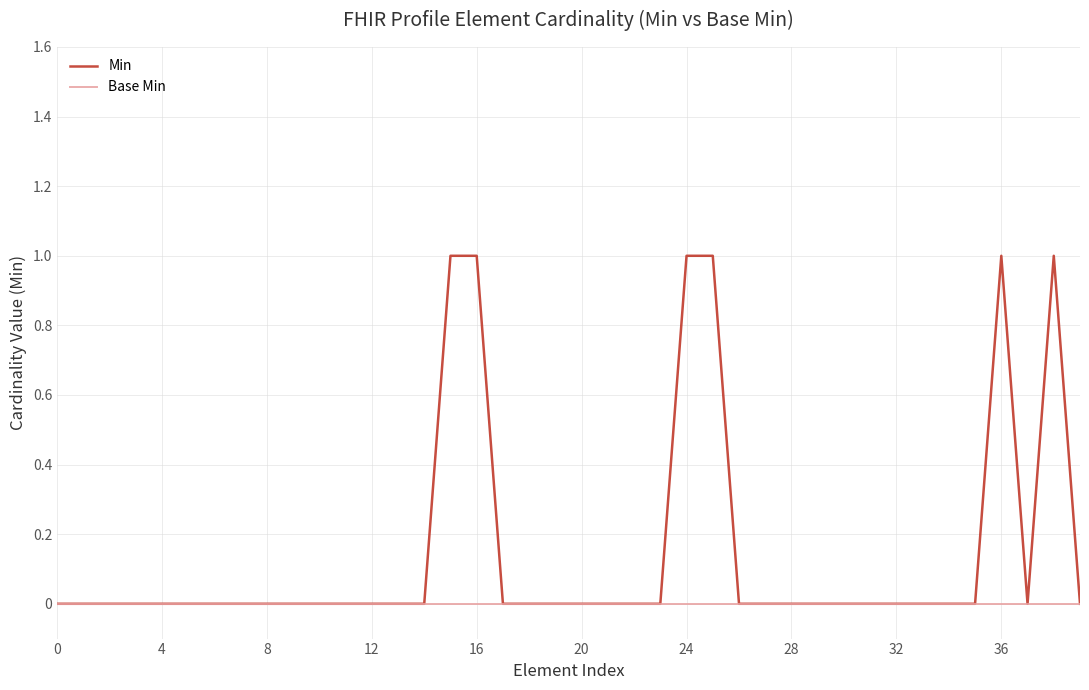

Which series has the widest spread of values?

Min